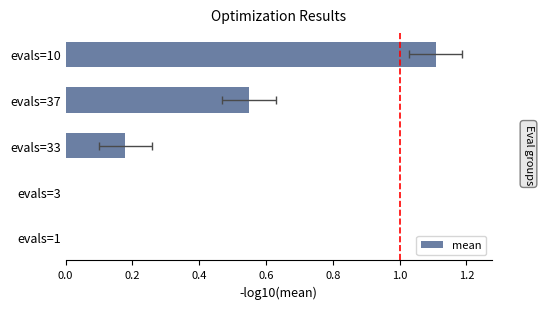

What is the maximum value shown in the chart?

1.1